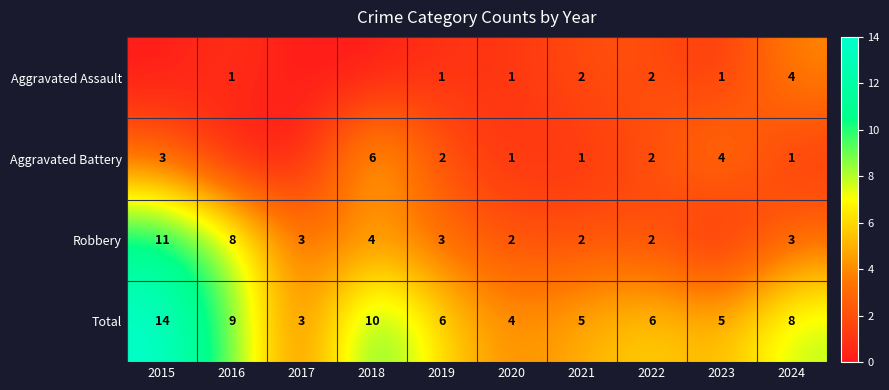

Is the value of Aggravated Assault at 2019 greater than the value of Robbery at 2022?

No